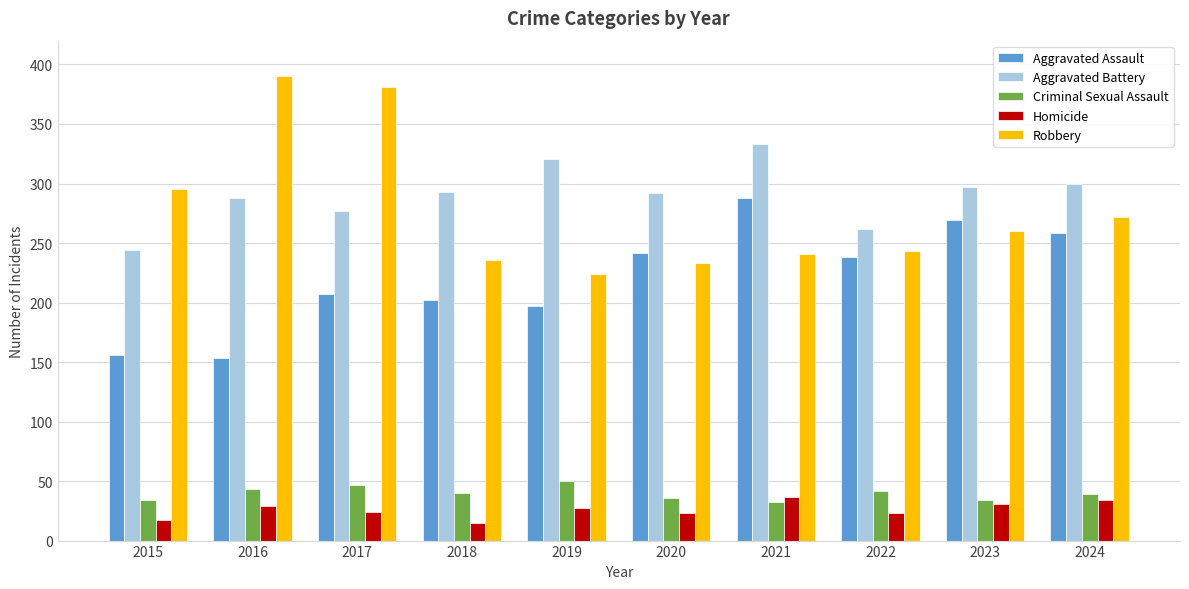

What is the difference between the maximum and minimum values in the Robbery series?

166